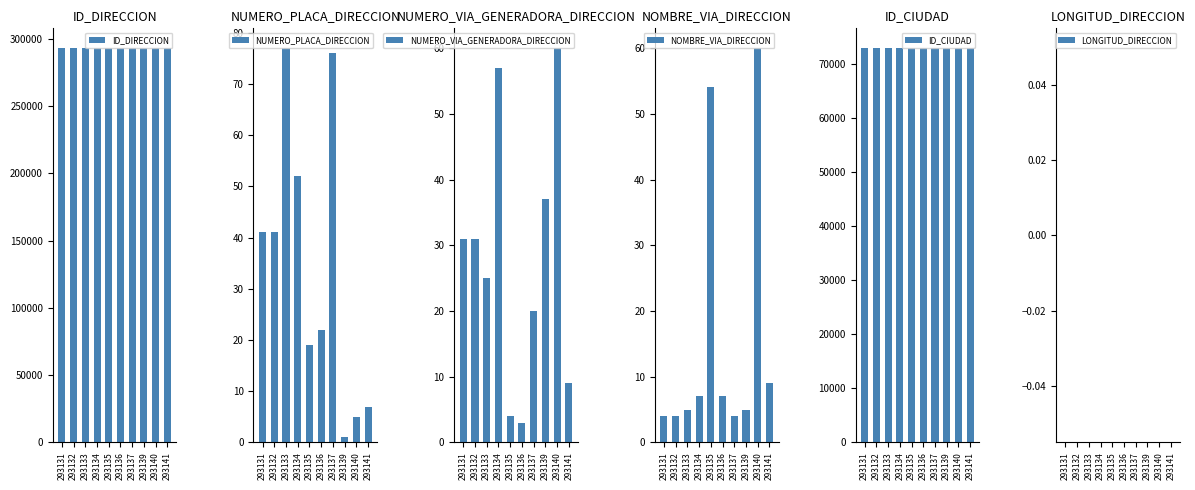

Which series has the largest range (max minus min)?

NUMERO_PLACA_DIRECCION